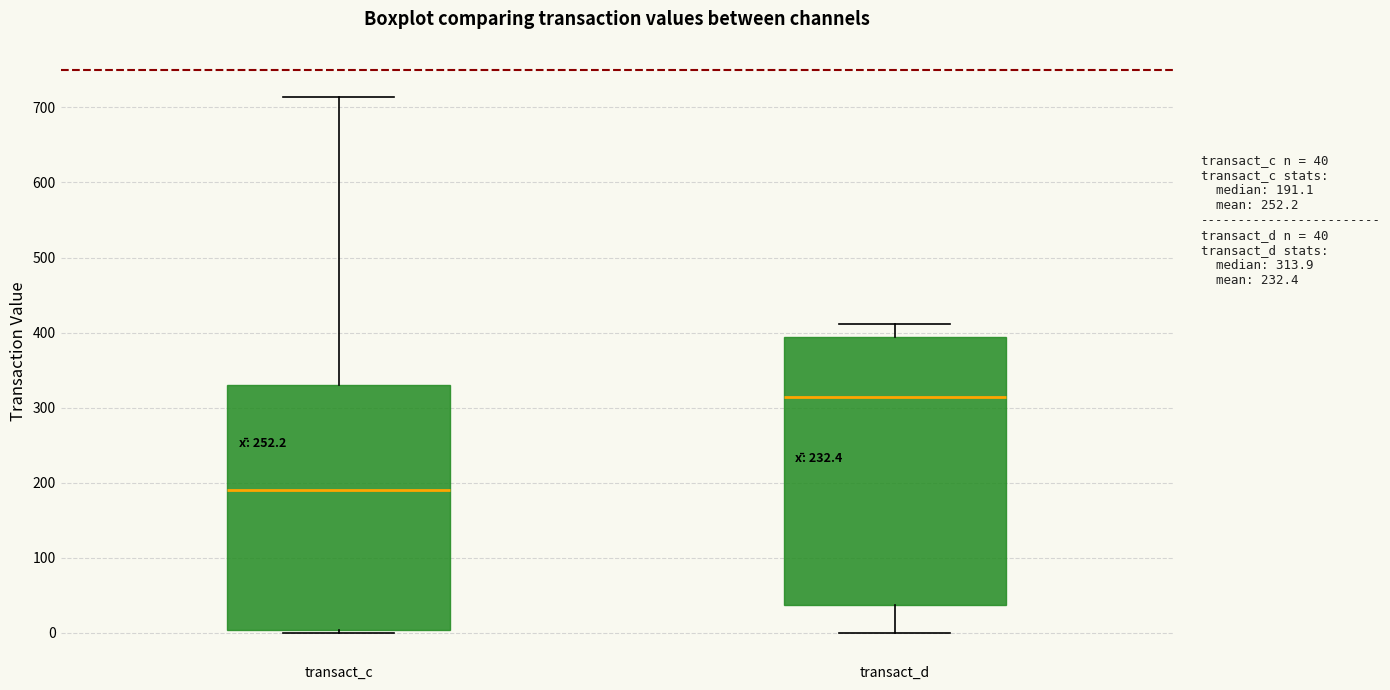

Comparing the boxes themselves (not the whiskers), which one is the tallest?

transact_d